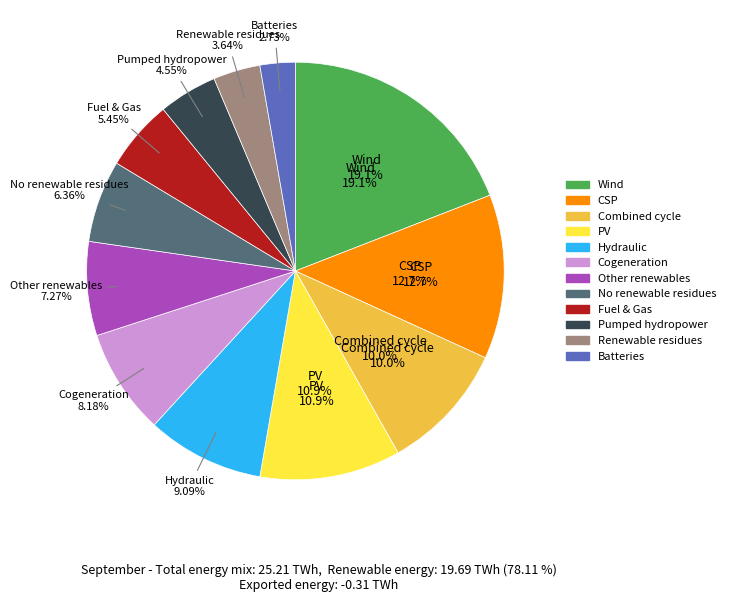

Does 7 represent more than half of the total?

No